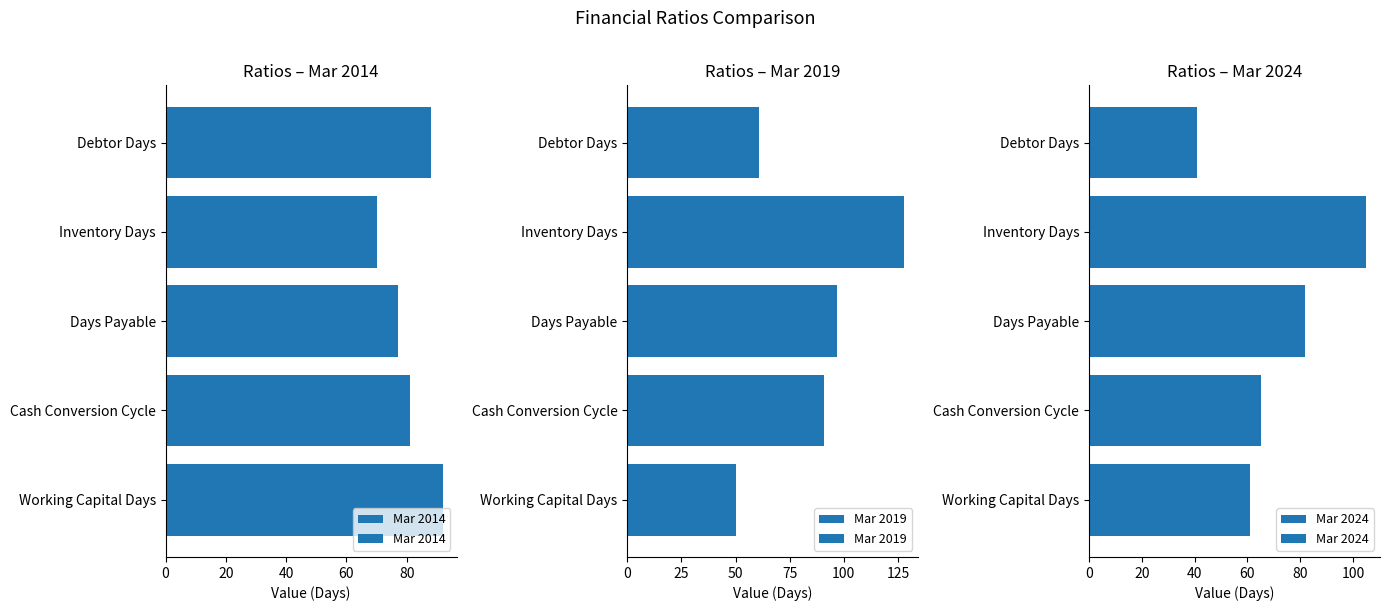

Is it true that Mar 2019 equals 91 at 60?

True